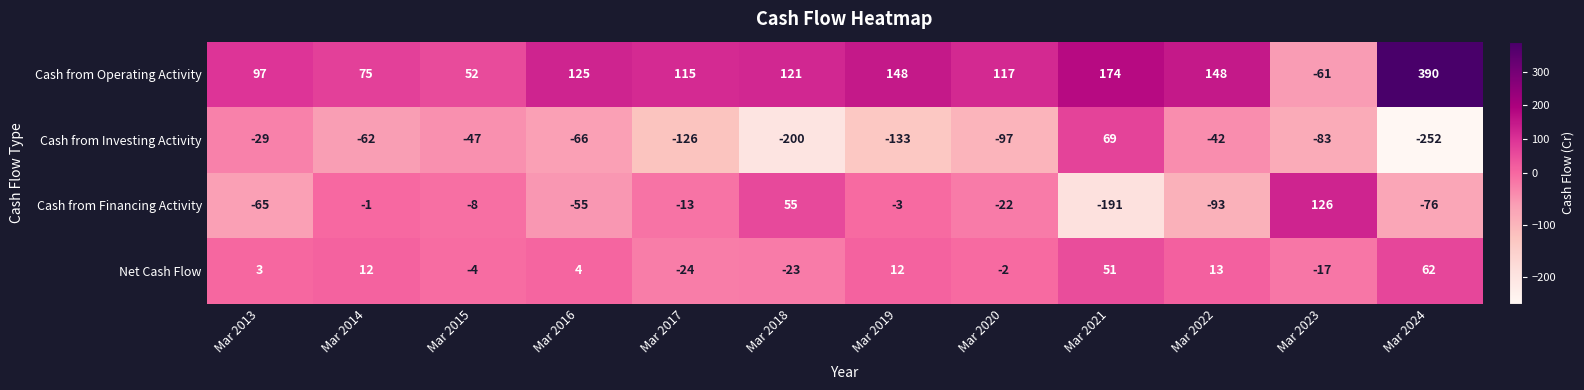

What value does the Cash from Investing Activity series have at Mar 2020, to the nearest 10?

-100